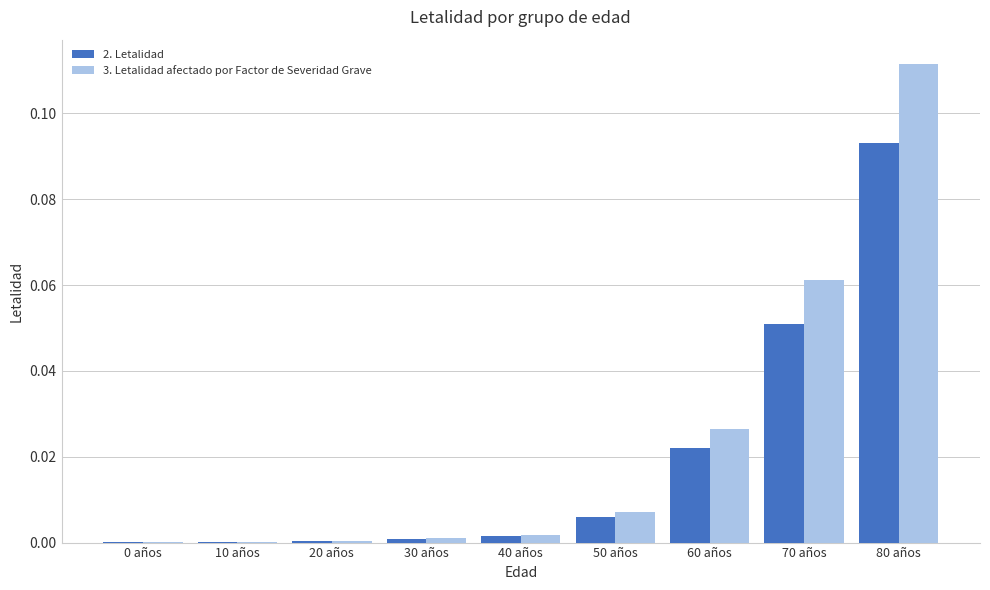

True or false: 2. Letalidad has a value of 0.0 at 20 años.

True